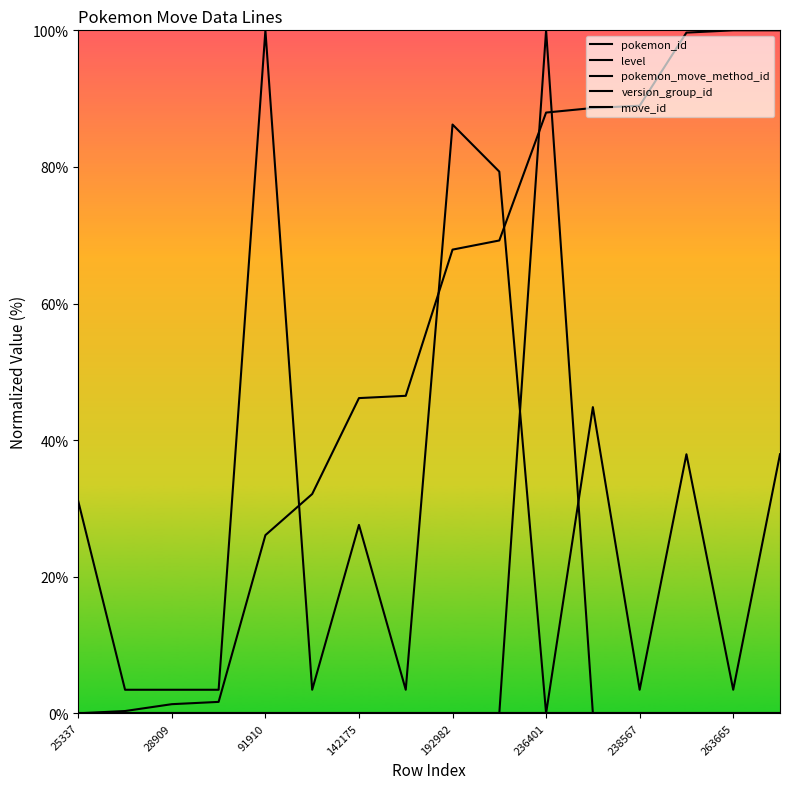

True or false: move_id and level intersect in this chart.

False